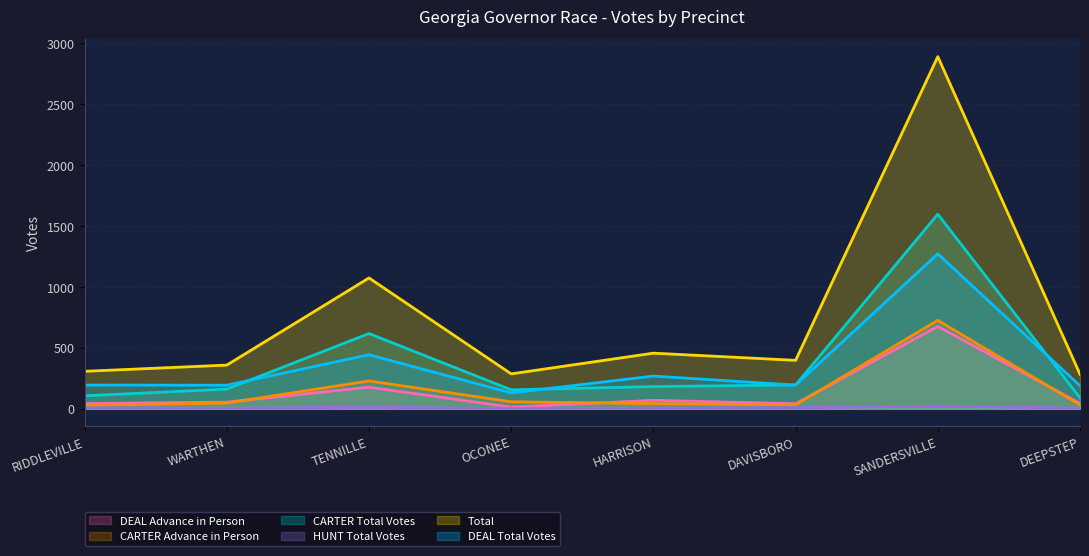

How many values in the Total series are below 397?

4